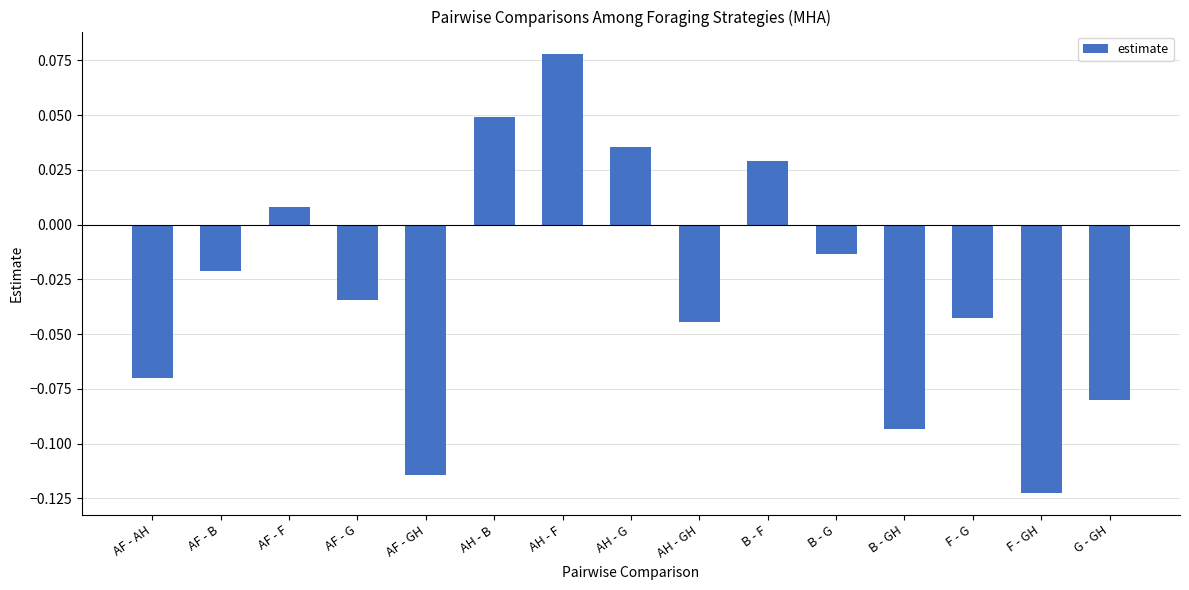

At which label does the data first exceed 0?

AF - F